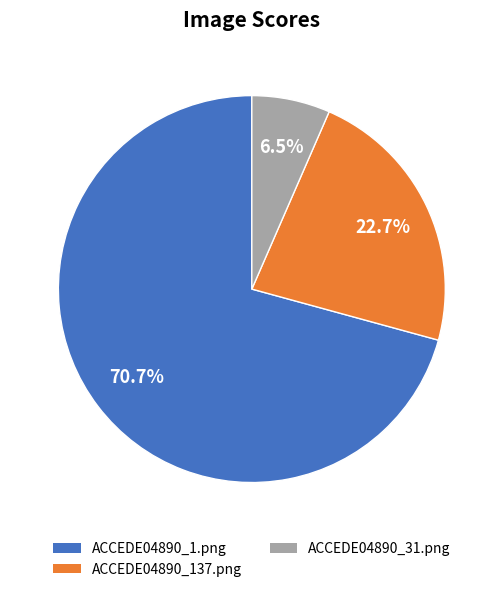

How many slices are in this pie chart?

3